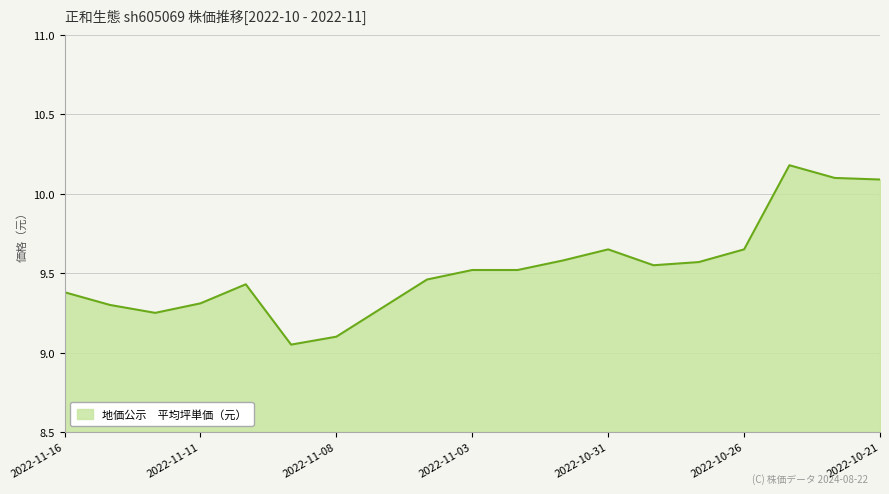

What is the greatest value displayed?

10.2